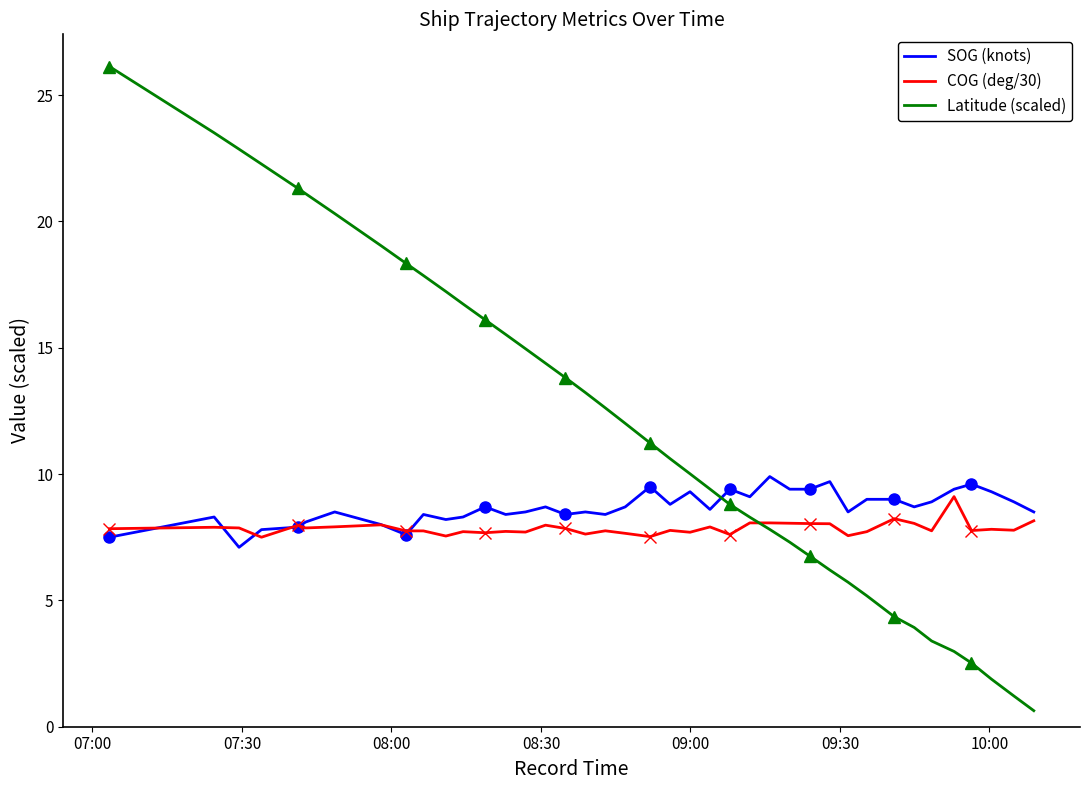

Reading right to left, extract all data points from this chart.

SOG (knots): 8.5	8.9	9.3	9.6	9.4	8.9	8.7	9.0	9.0	8.5	9.7	9.4	9.4	9.9	9.1	9.4	8.6	9.3	8.8	9.5	8.7	8.4	8.5	8.4	8.7	8.5	8.4	8.7	8.3	8.2	8.4	7.6	8.0	8.5	8.1	7.9	7.8	7.1	8.3	7.5
COG (deg/30): 8.2	7.8	7.8	7.8	9.1	7.8	8.0	8.2	7.7	7.6	8.0	8.0	8.1	8.1	8.1	7.6	7.9	7.7	7.8	7.5	7.7	7.8	7.6	7.8	8.0	7.7	7.7	7.7	7.7	7.5	7.8	7.8	8.0	7.9	7.9	8.0	7.5	7.9	7.9	7.8
Latitude (scaled): 0.6	1.2	1.9	2.5	3.0	3.4	3.9	4.4	5.2	5.7	6.2	6.8	7.3	7.8	8.3	8.8	9.4	10.0	10.6	11.2	12.0	12.6	13.2	13.8	14.4	15.0	15.5	16.1	16.7	17.2	17.9	18.3	19.0	20.3	21.1	21.3	22.3	22.9	23.5	26.1